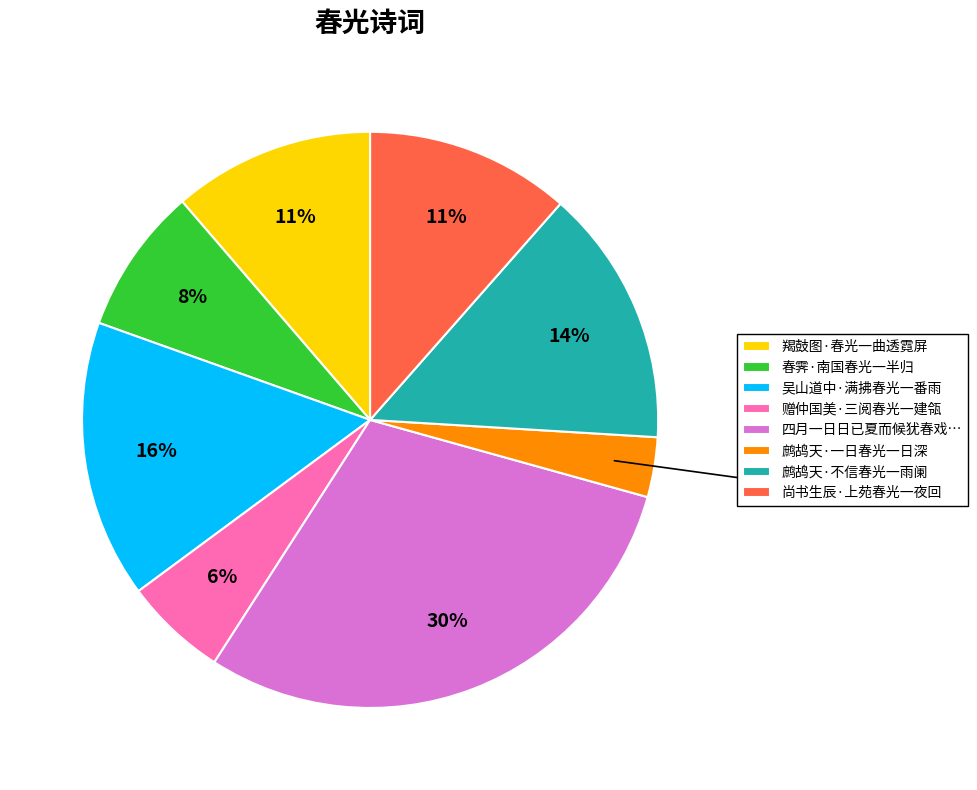

Is it true that 鹧鸪天·一日春光一日深 is 3% of the pie?

True